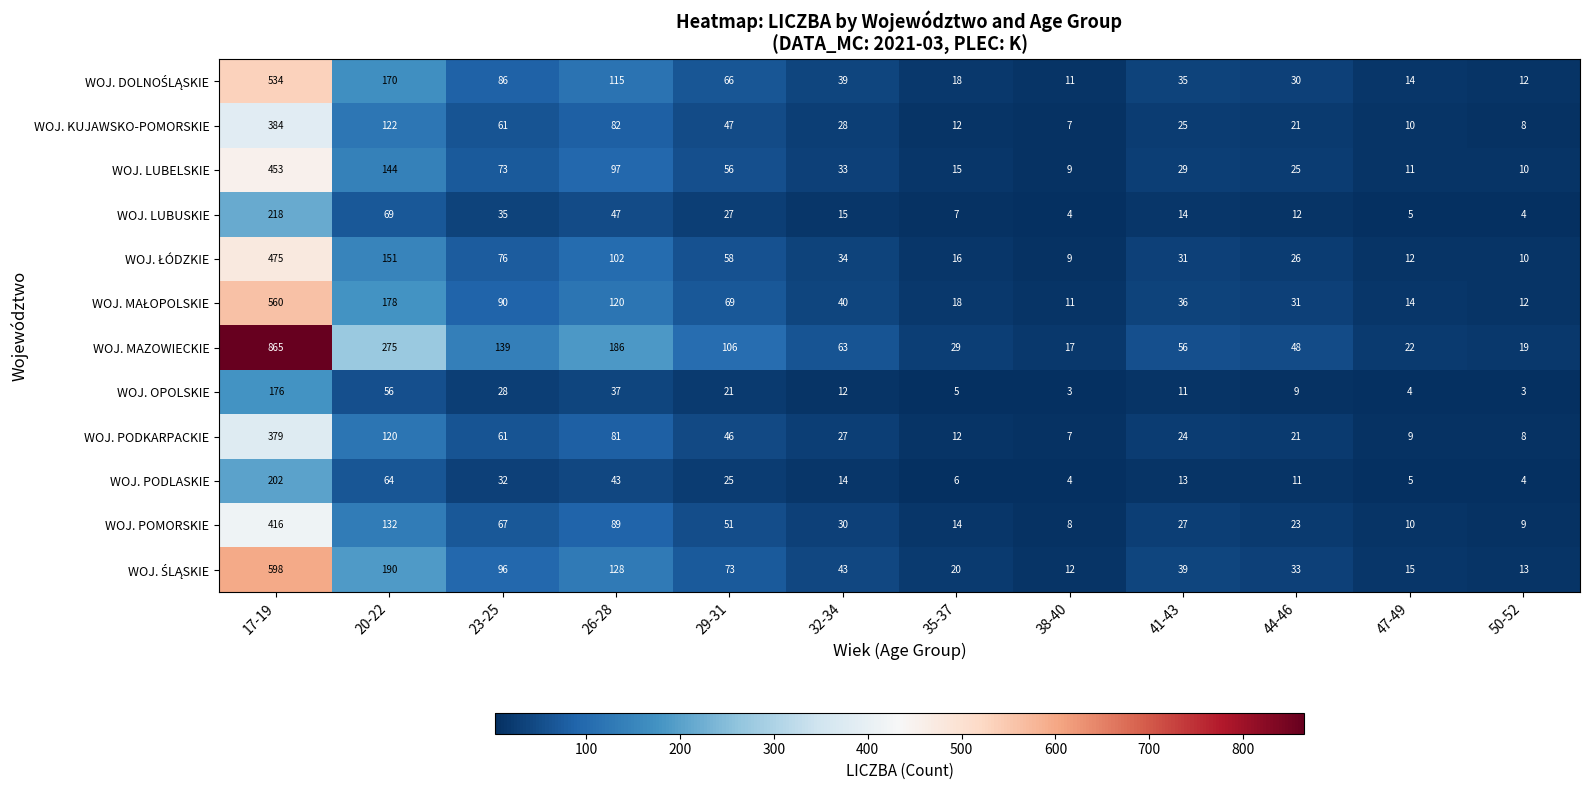

At which category does the chart reach its peak across all series?

17-19